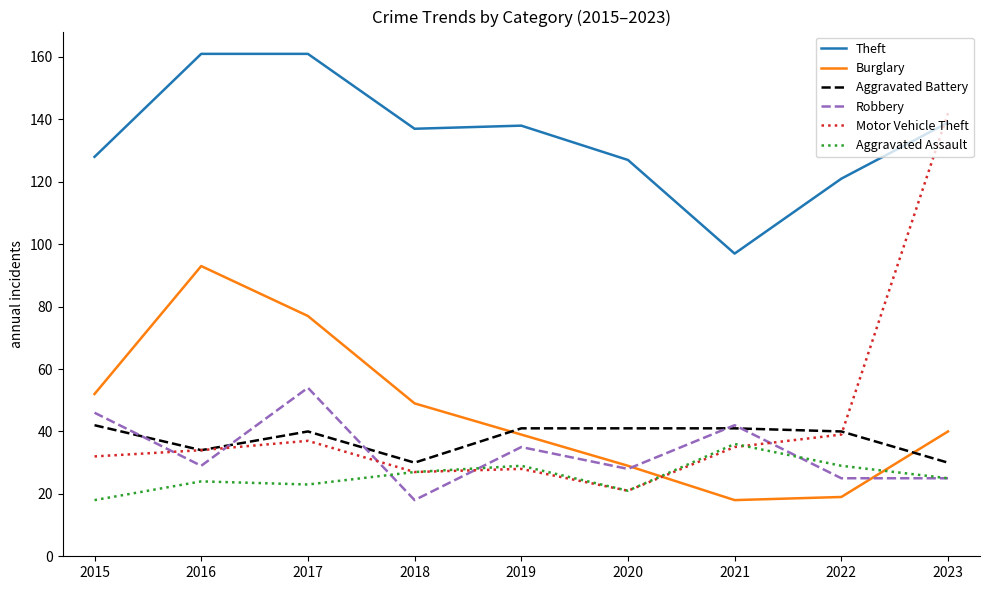

True or false: Robbery has a value of 25 at 2023.

True